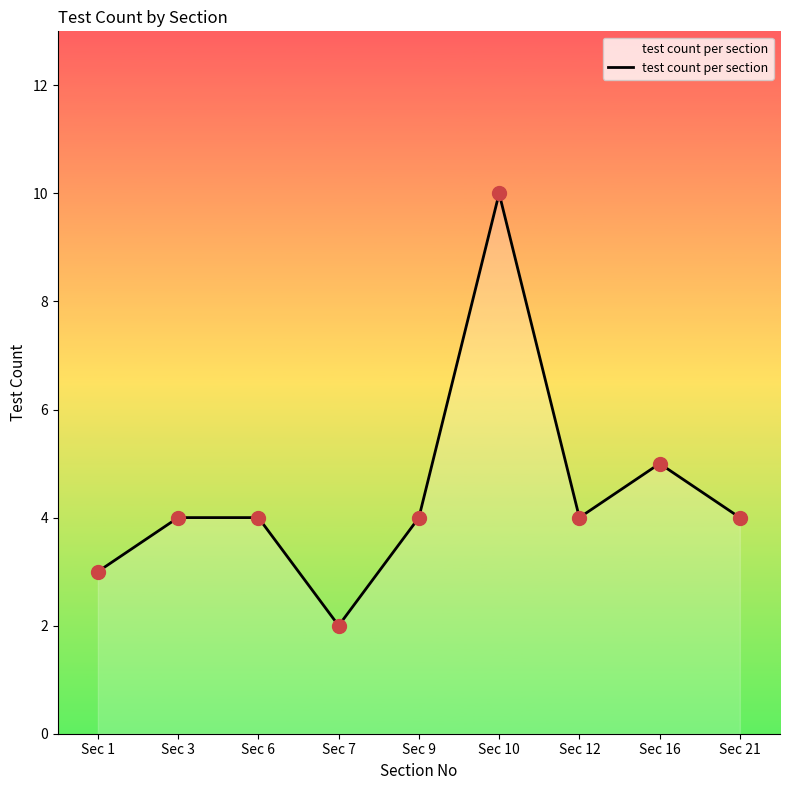

Which has a higher value, Sec 1 or Sec 6?

Sec 6